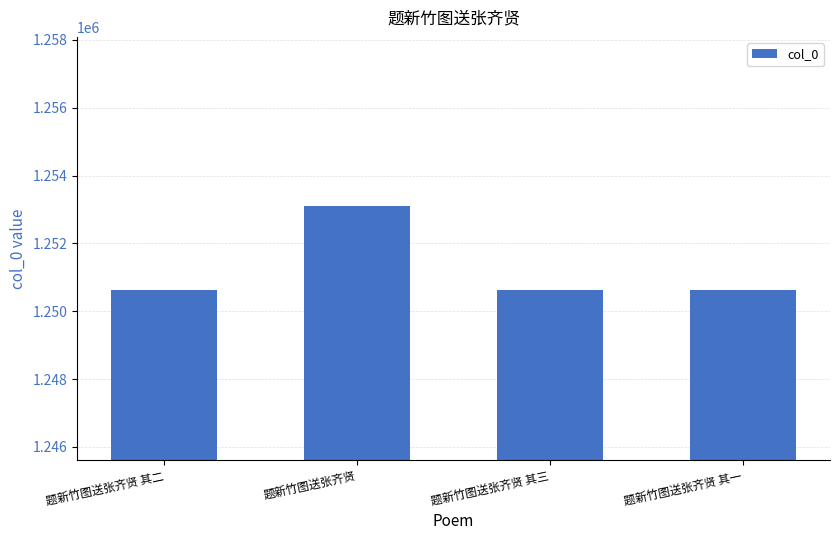

How many data points are less than 1250614?

2